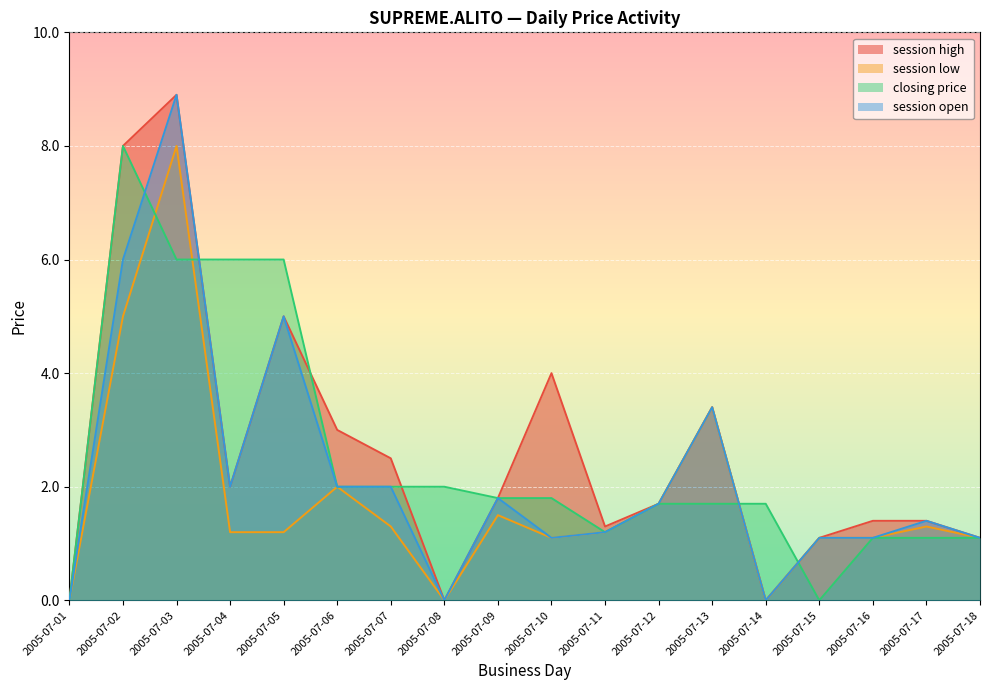

Reading right to left, extract all data points from this chart.

session high: 1.1	1.4	1.4	1.1	0.0	3.4	1.7	1.3	4.0	1.8	0.0	2.5	3.0	5.0	2.0	8.9	8.0	0.0
session low: 1.1	1.3	1.1	1.1	0.0	3.4	1.7	1.2	1.1	1.5	0.0	1.3	2.0	1.2	1.2	8.0	5.0	0.0
closing price: 1.1	1.1	1.1	0.0	1.7	1.7	1.7	1.2	1.8	1.8	2.0	2.0	2.0	6.0	6.0	6.0	8.0	0.0
session open: 1.1	1.4	1.1	1.1	0.0	3.4	1.7	1.2	1.1	1.8	0.0	2.0	2.0	5.0	2.0	8.9	6.0	0.0